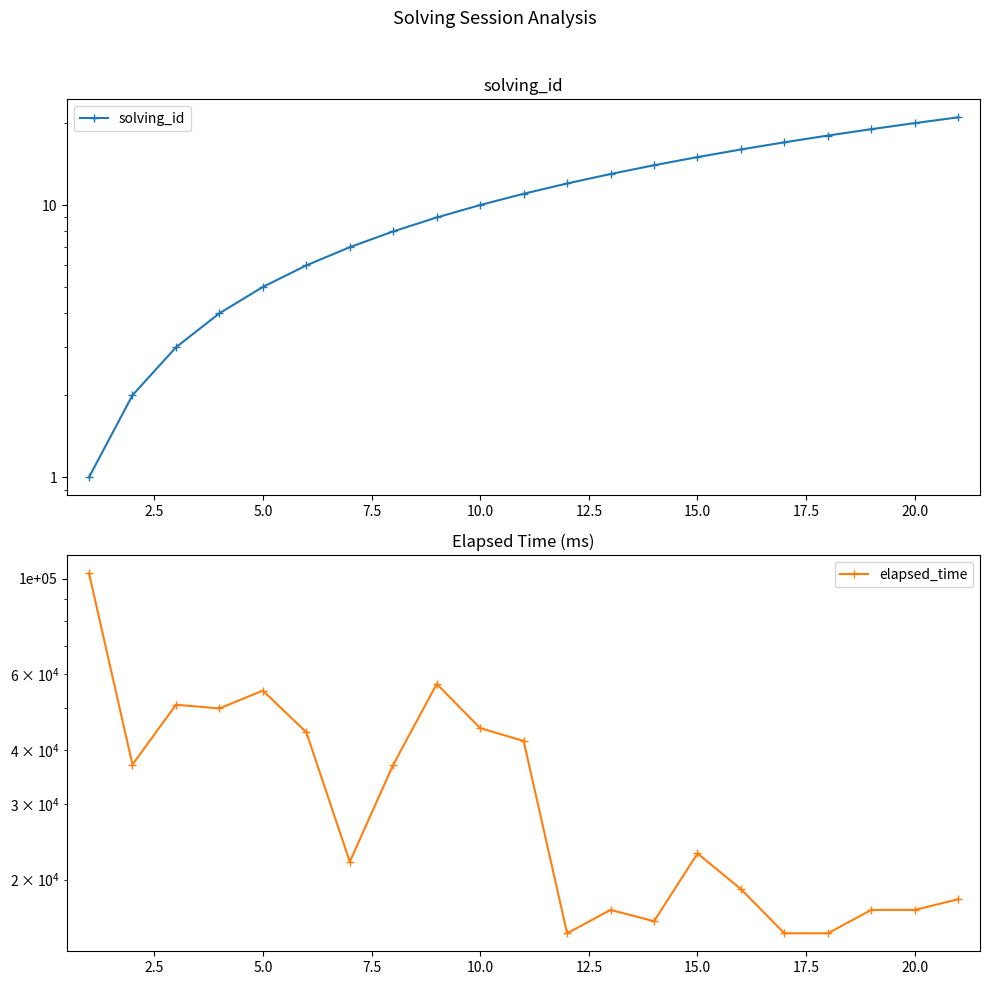

At how many categories does at least one series exceed 71210?

1